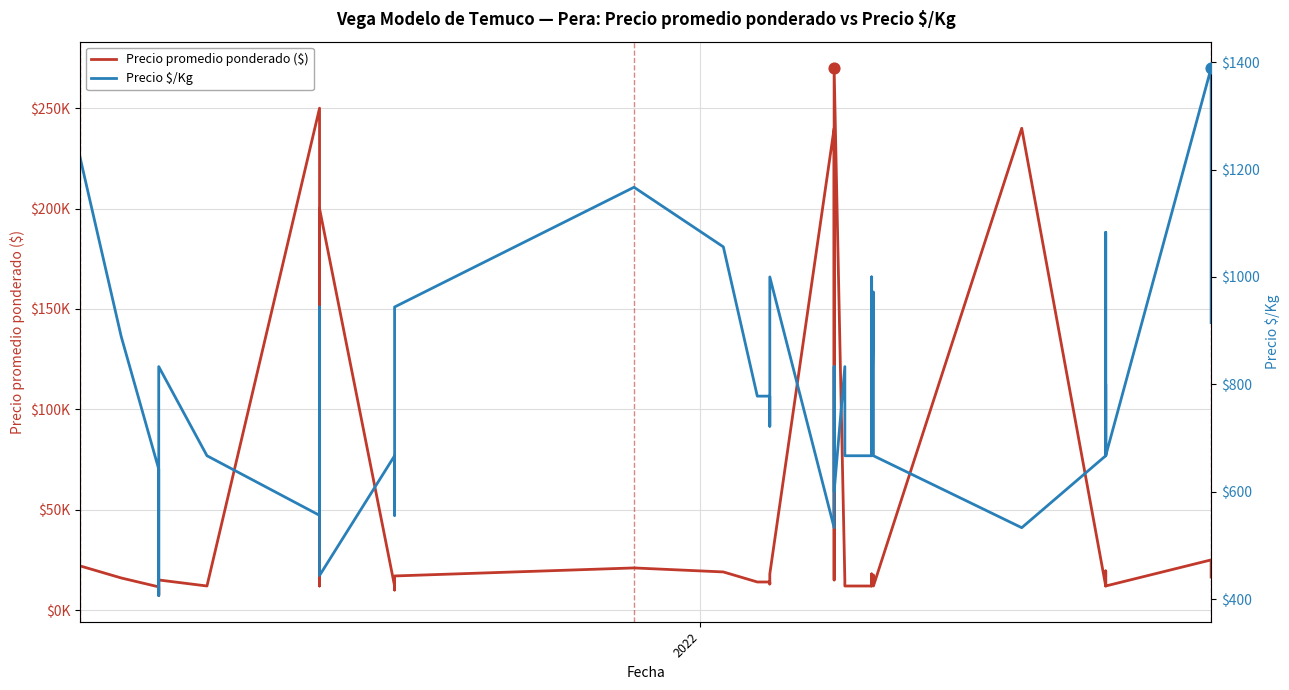

Which series has the widest spread of Y values?

Precio promedio ponderado ($)